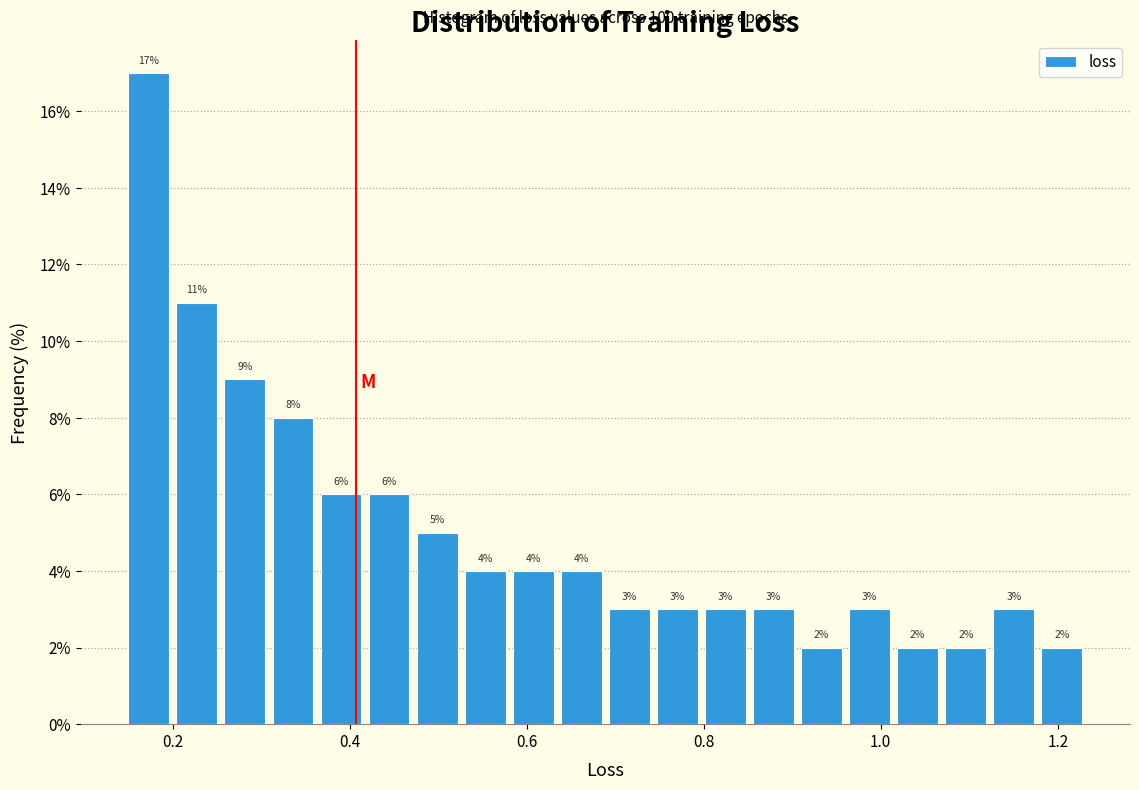

Around what value on the x-axis is the tallest bar? Give the approximate position of its centre, as read against the axis.

0.18